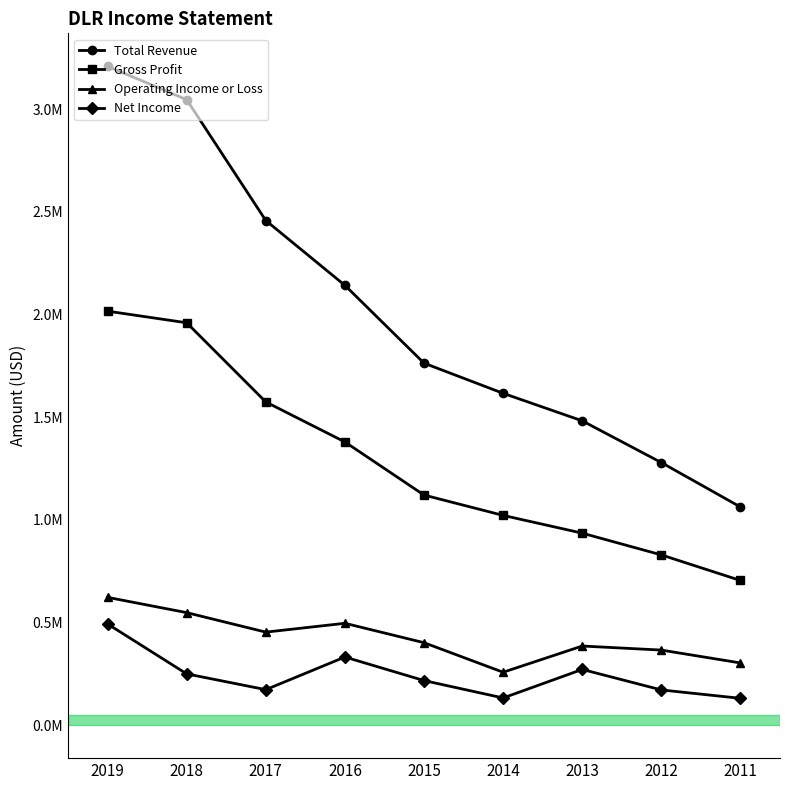

The Total Revenue series shows 740505 at 2015. True or false?

False